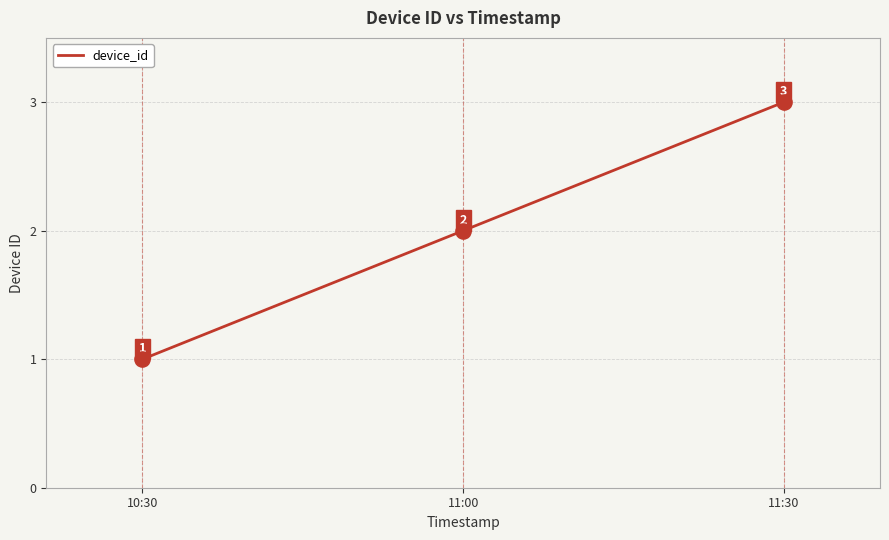

What is the change in value from 10:30 to 11:30?

+2